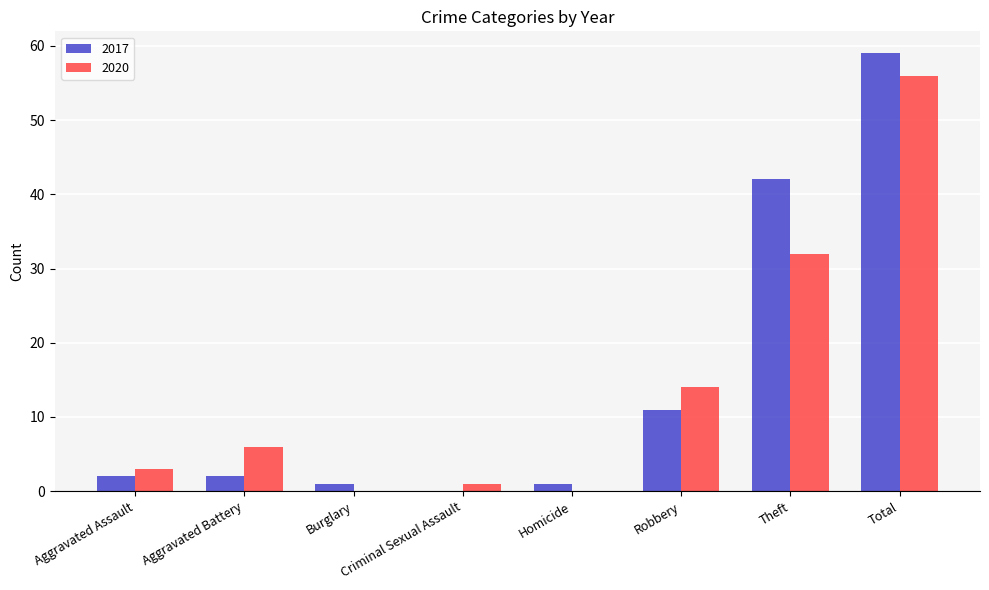

At which category is the sum across all series the highest?

Total